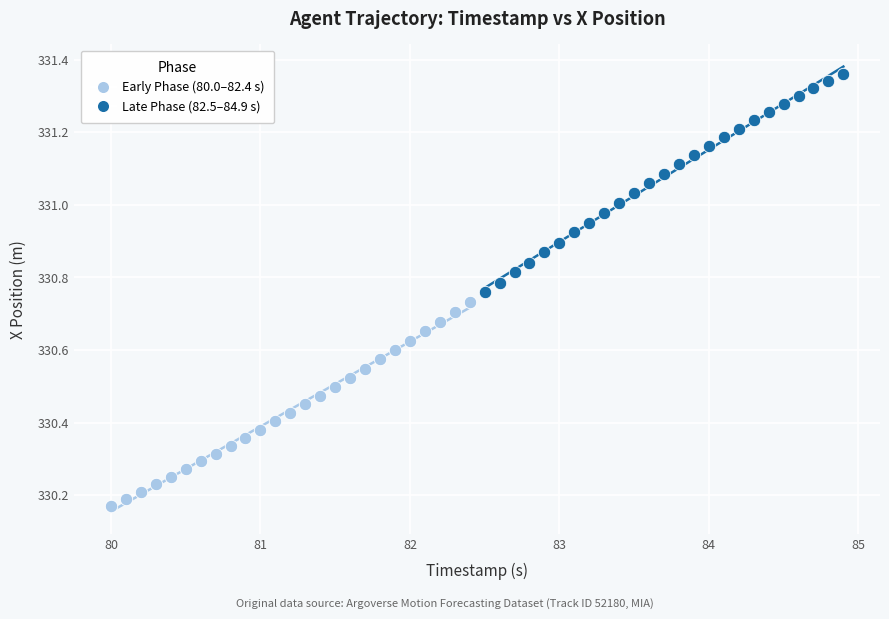

Which series reaches the maximum Y coordinate?

Late Phase (82.5–84.9 s)